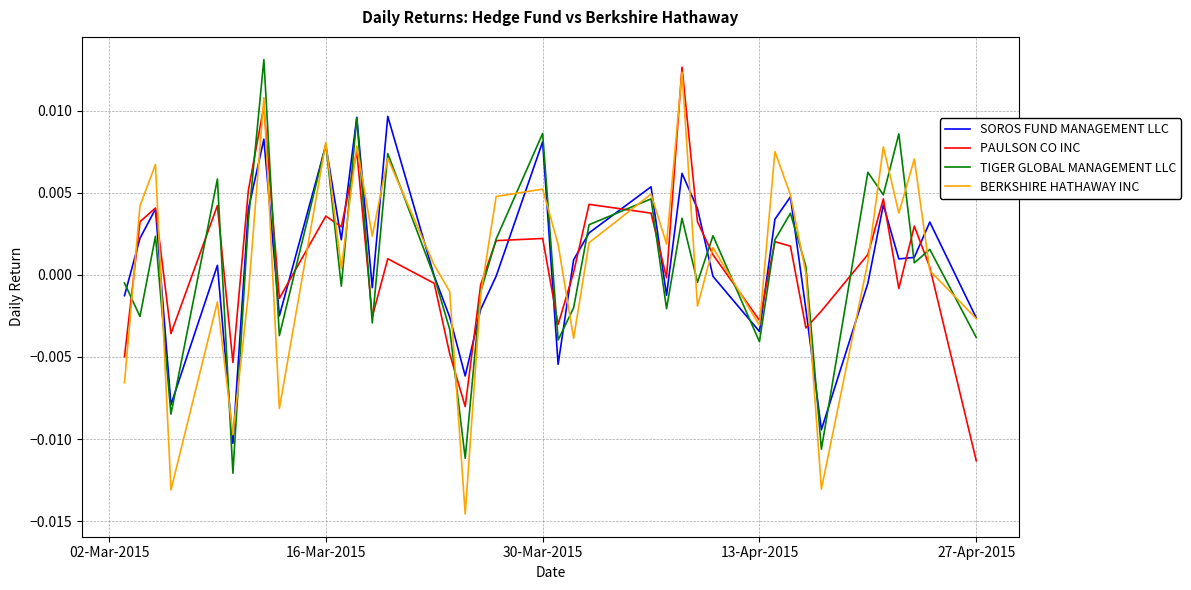

Is this an area chart (filled region under the line)?

No